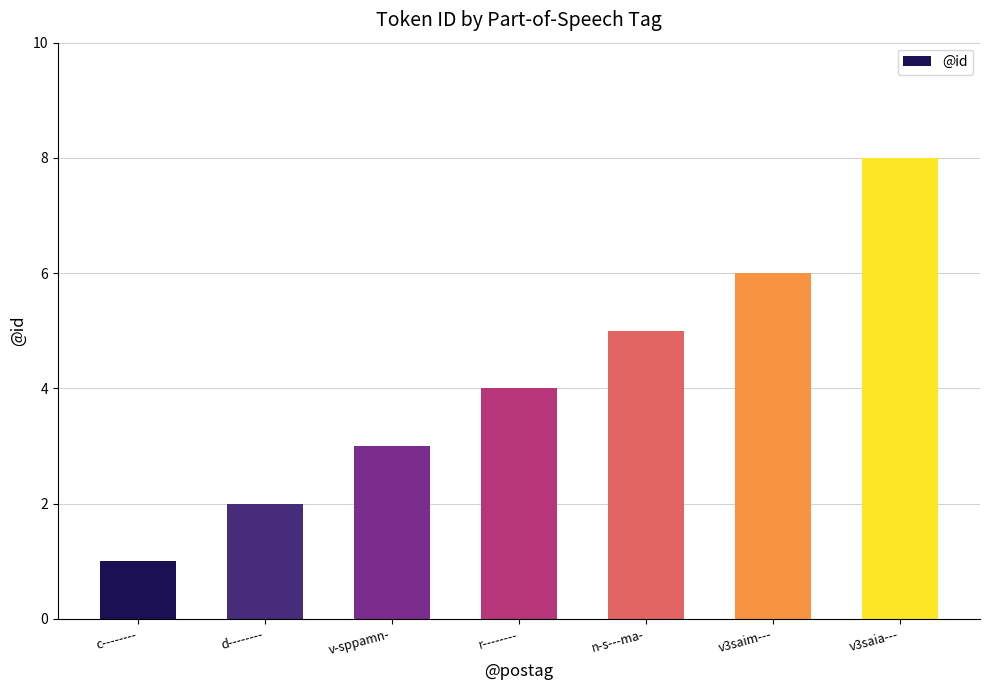

What is the ratio of the value at d-------- to the value at n-s---ma-?

0.4